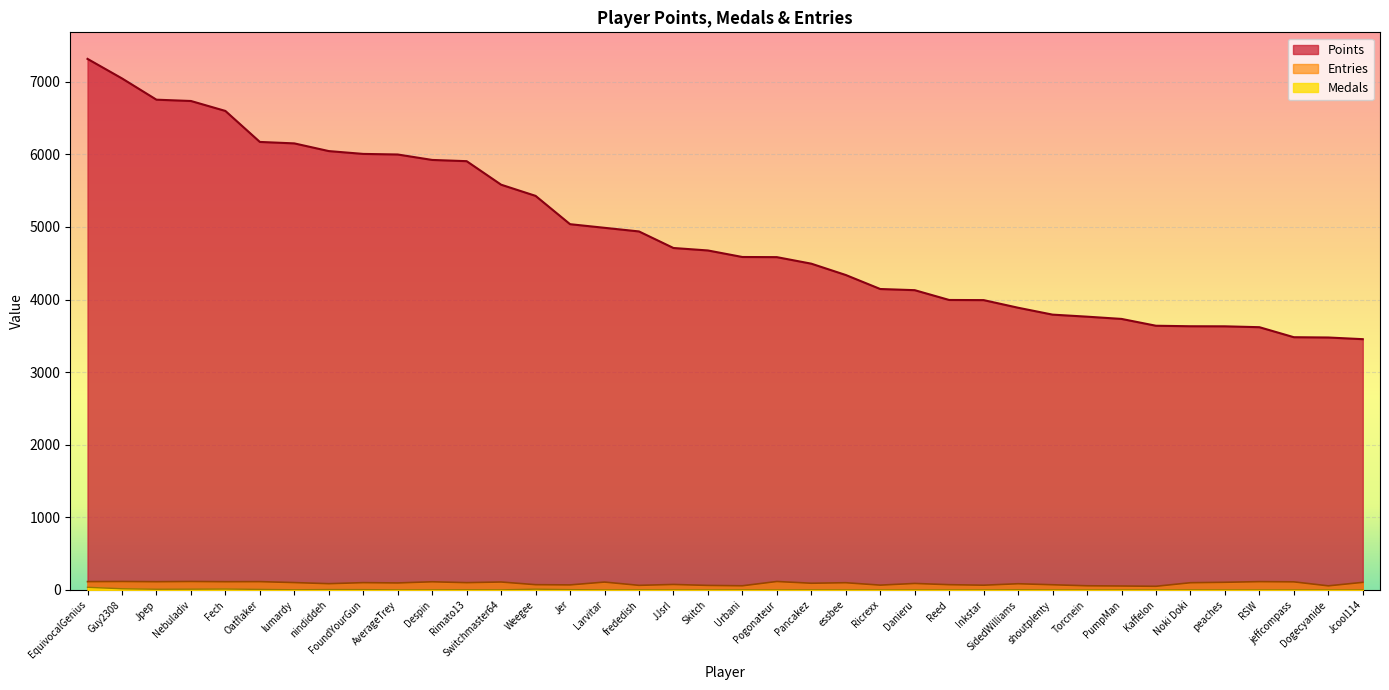

True or false: Entries has more than 2 points higher than both neighbors.

True